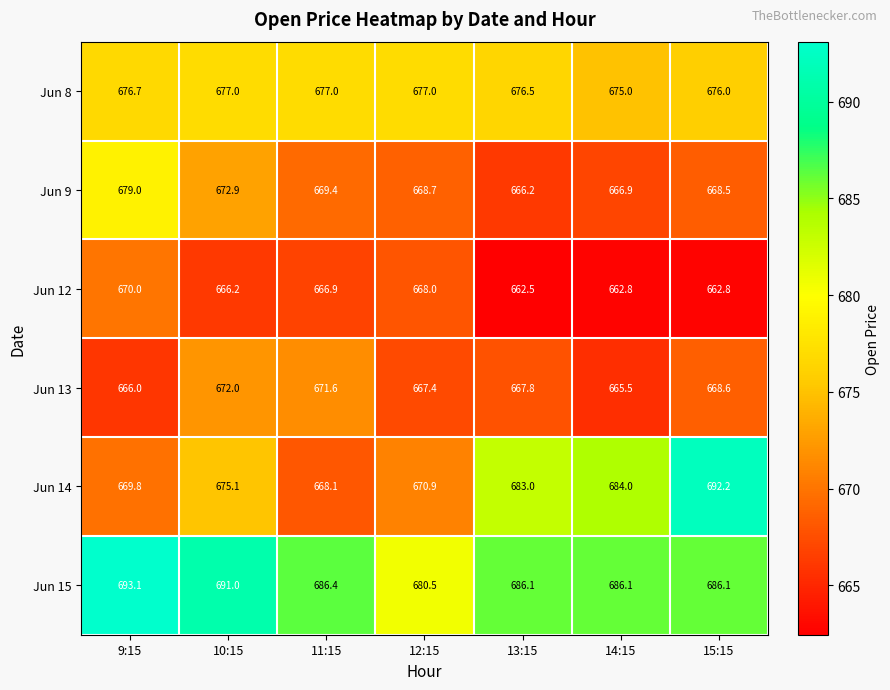

Is it true that Jun 14 equals 1101.9 at 10:15?

False